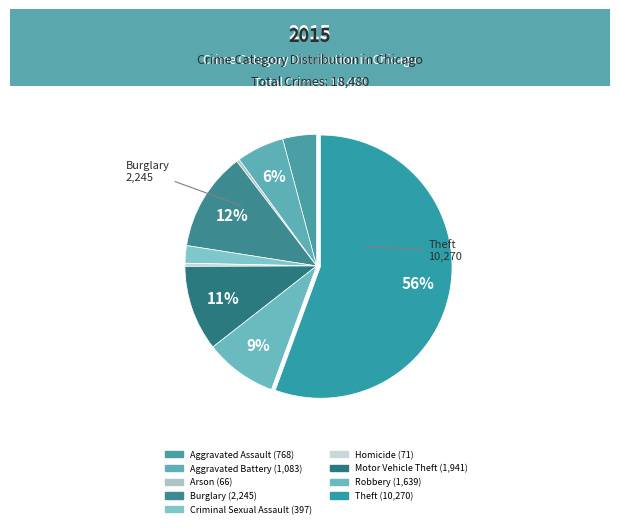

Which slice is the largest?

Theft